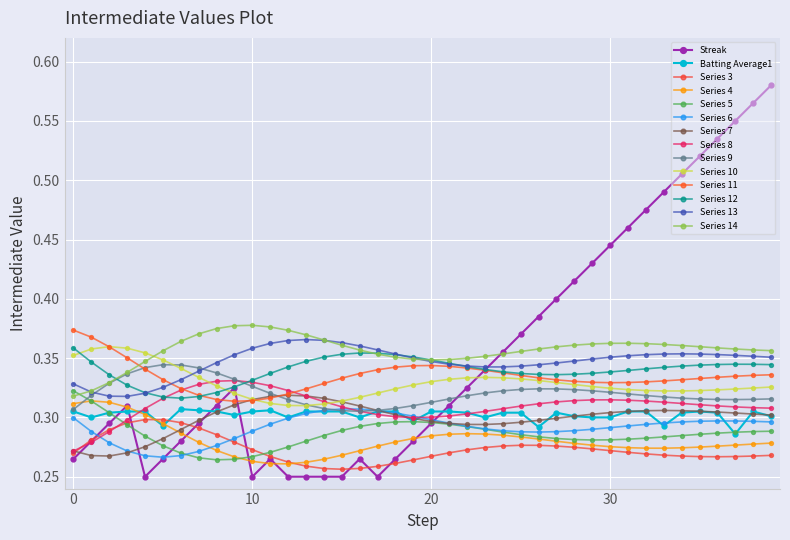

How many intersections are there between Streak and Batting Average1?

5